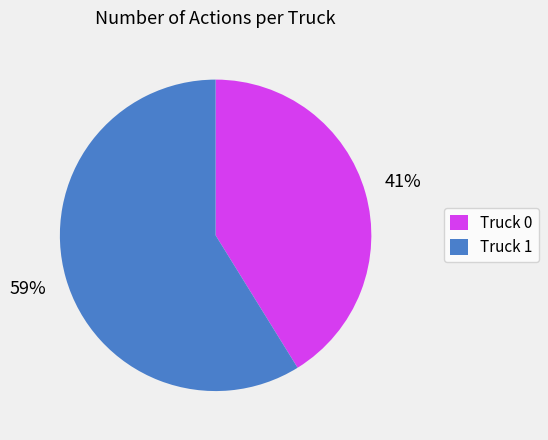

Is it true that Truck 1 is 59% of the pie?

True